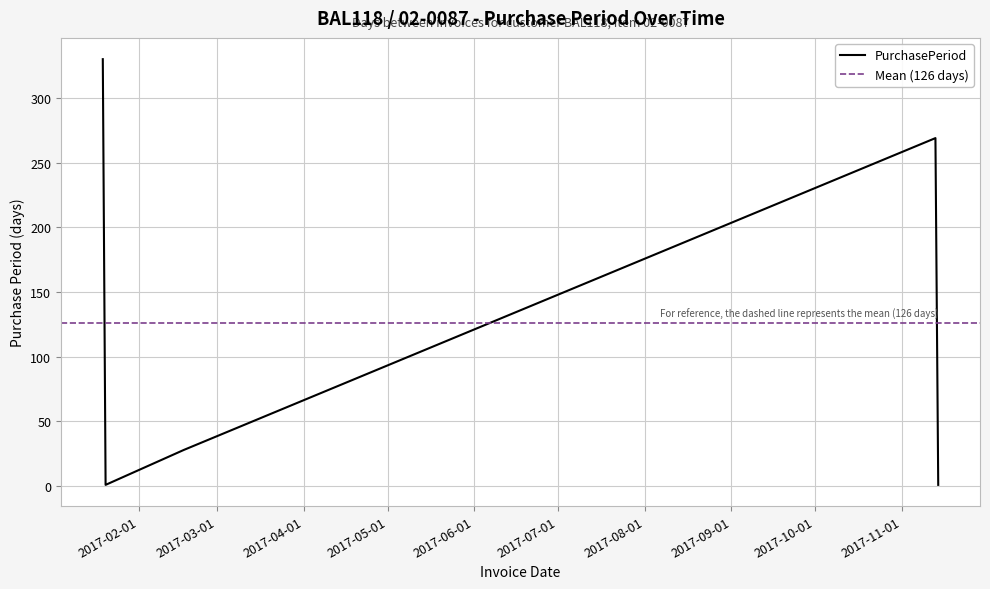

Count the number of data series in this chart.

1